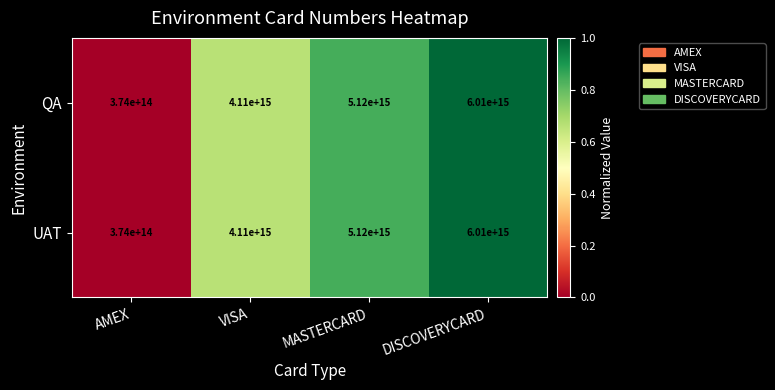

The UAT series shows 106698598159415 at AMEX. True or false?

False